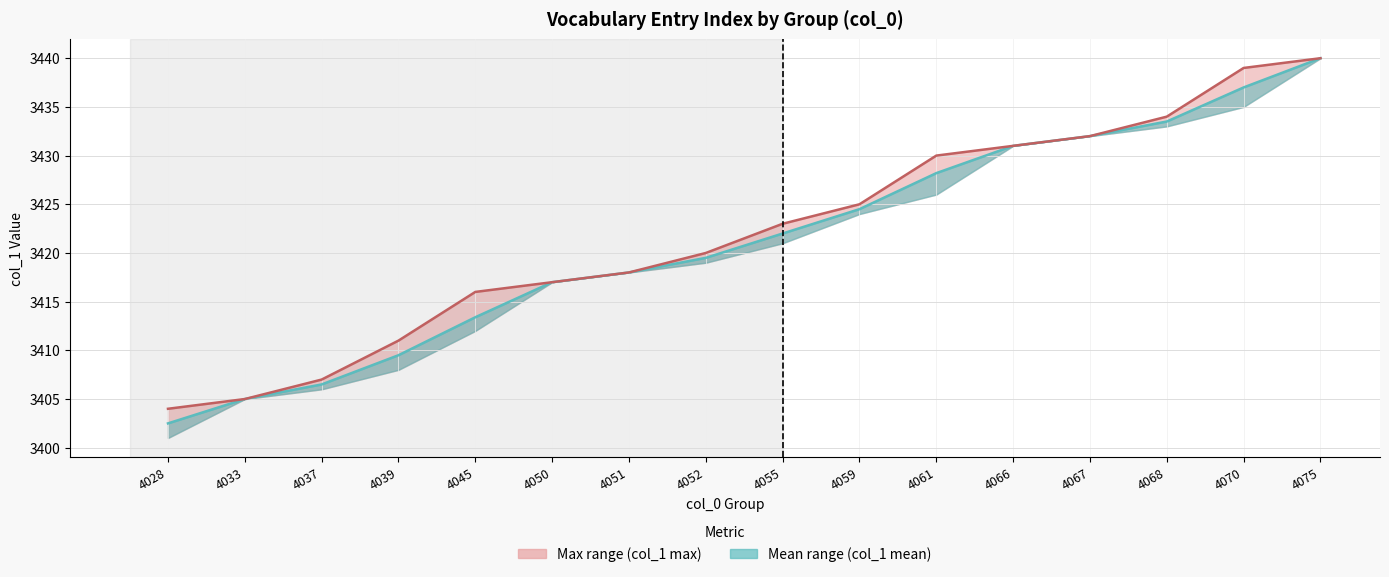

True or false: col_1 mean has a value of 6055.5 at 4037.

False